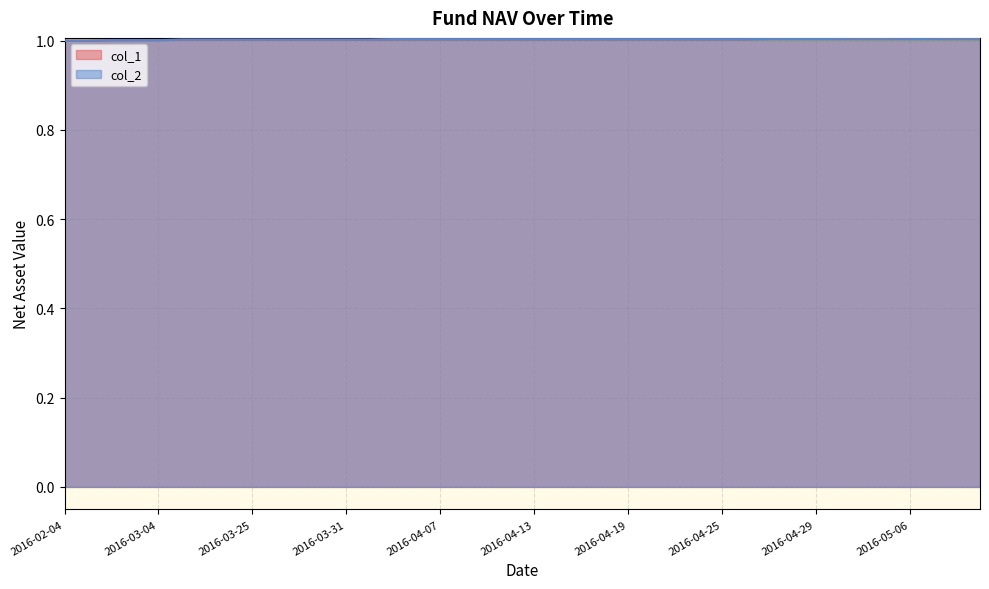

The col_1 series shows 0.5 at 2016-04-20. True or false?

False